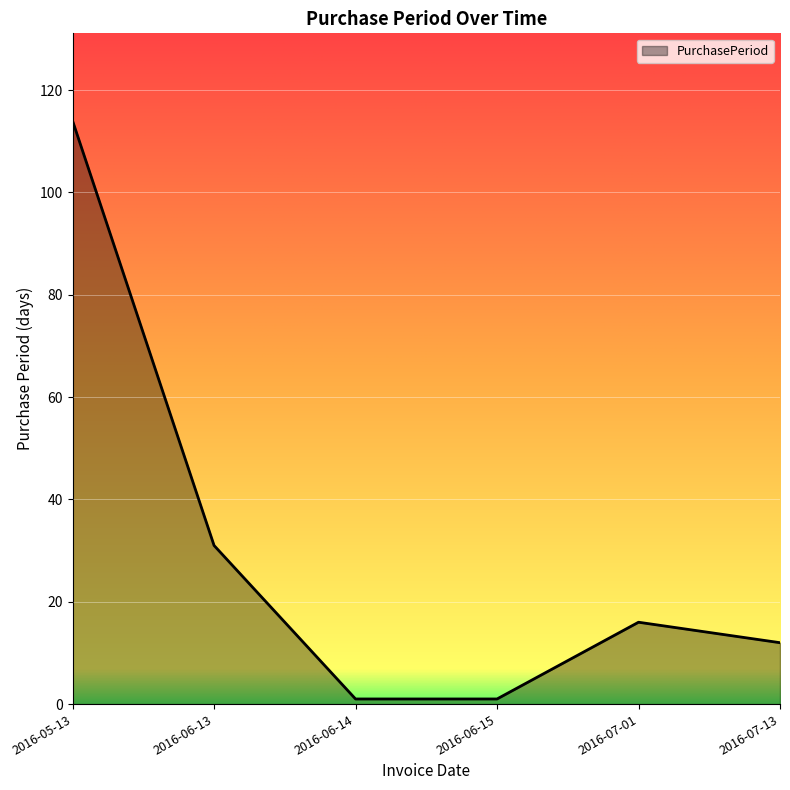

Does the chart have visible grid lines?

Yes